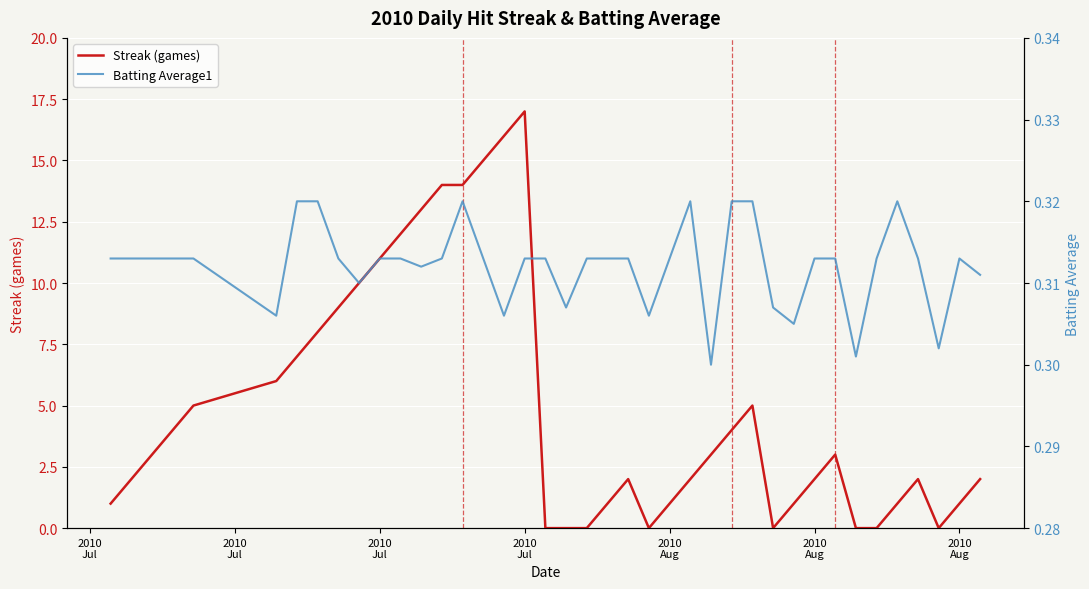

What is the value of the Batting Average1 point at the 36th from the left?

0.3